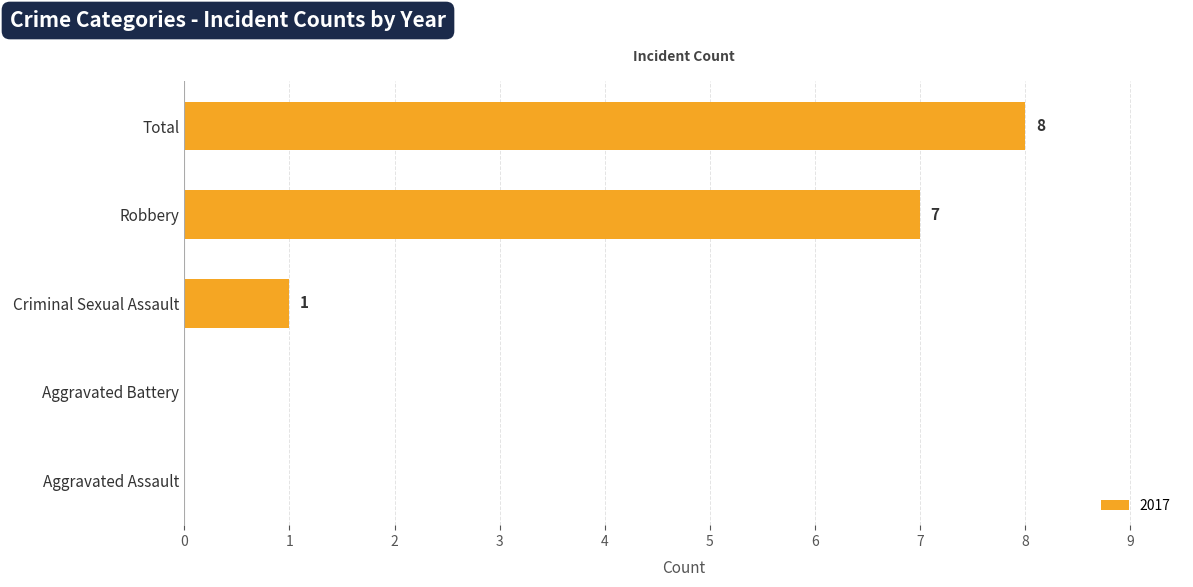

What is the approximate value at Total?

8